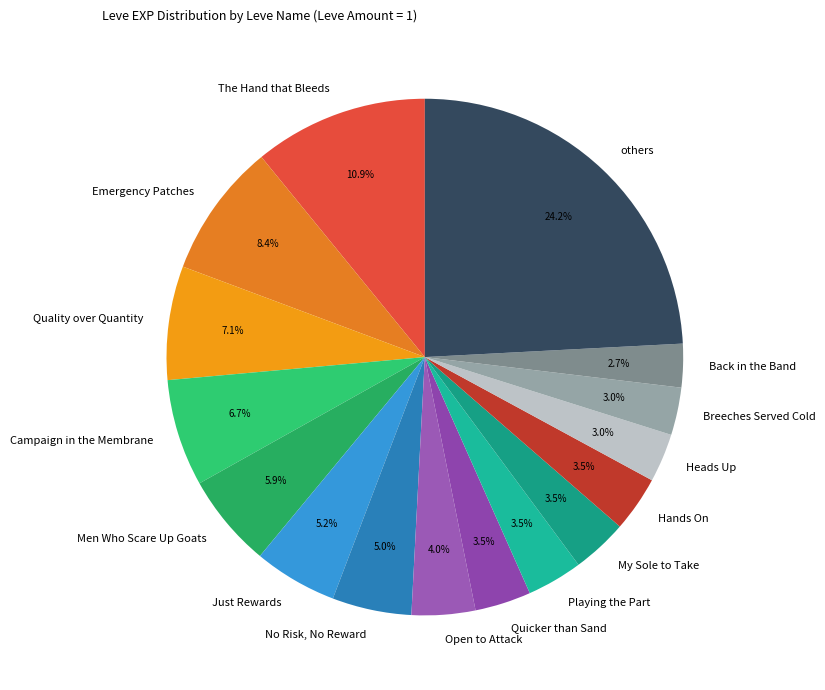

Which category has the biggest portion of the pie?

others